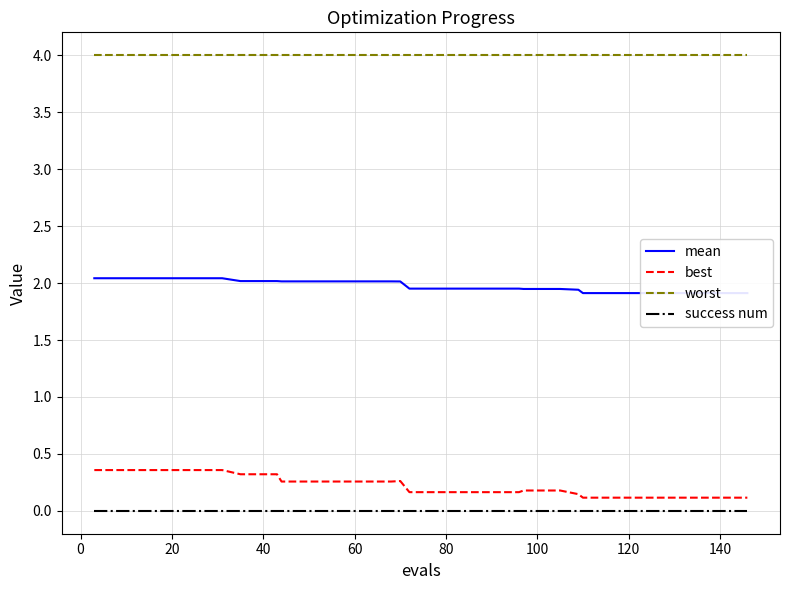

The value of worst at 80 is 4.0. True or false?

True